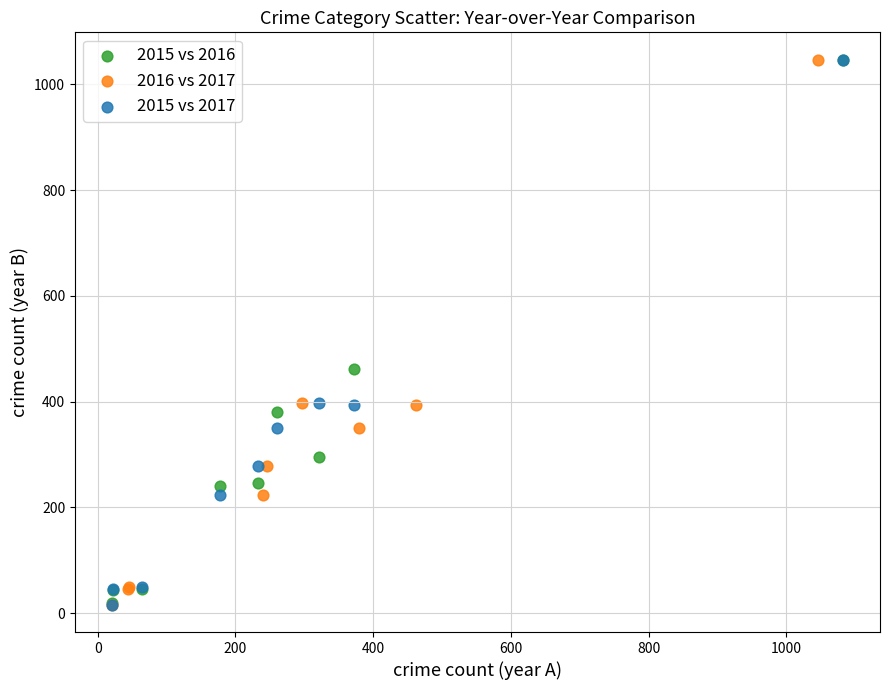

What are all the series names shown in the legend?

2015 vs 2016, 2016 vs 2017, 2015 vs 2017